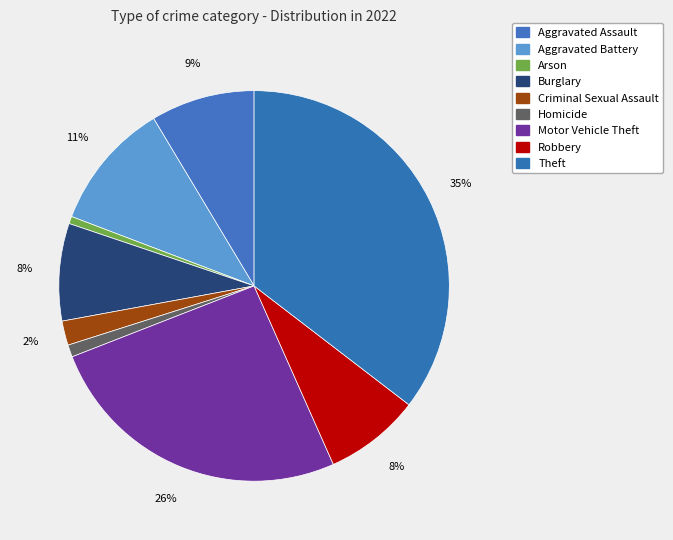

How many slices are in this pie chart?

9